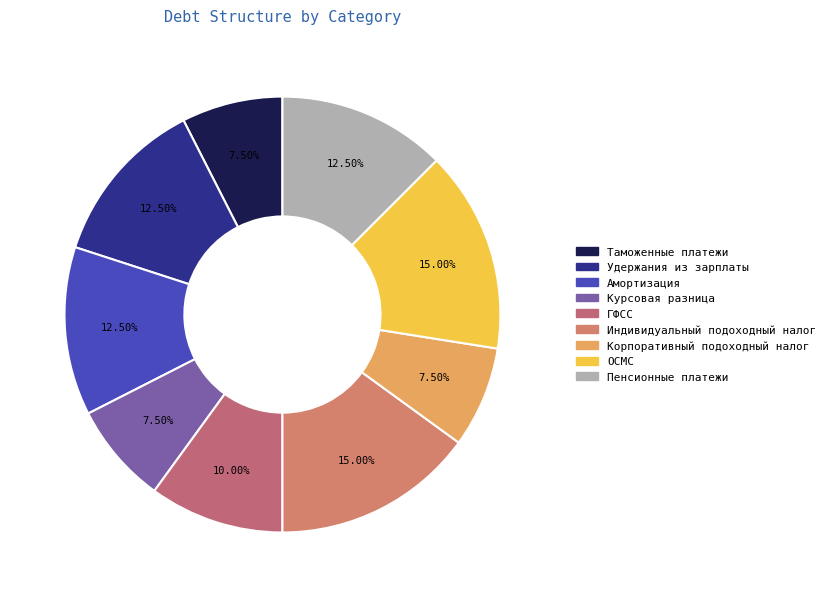

What is the smallest slice in the pie chart?

Таможенные платежи